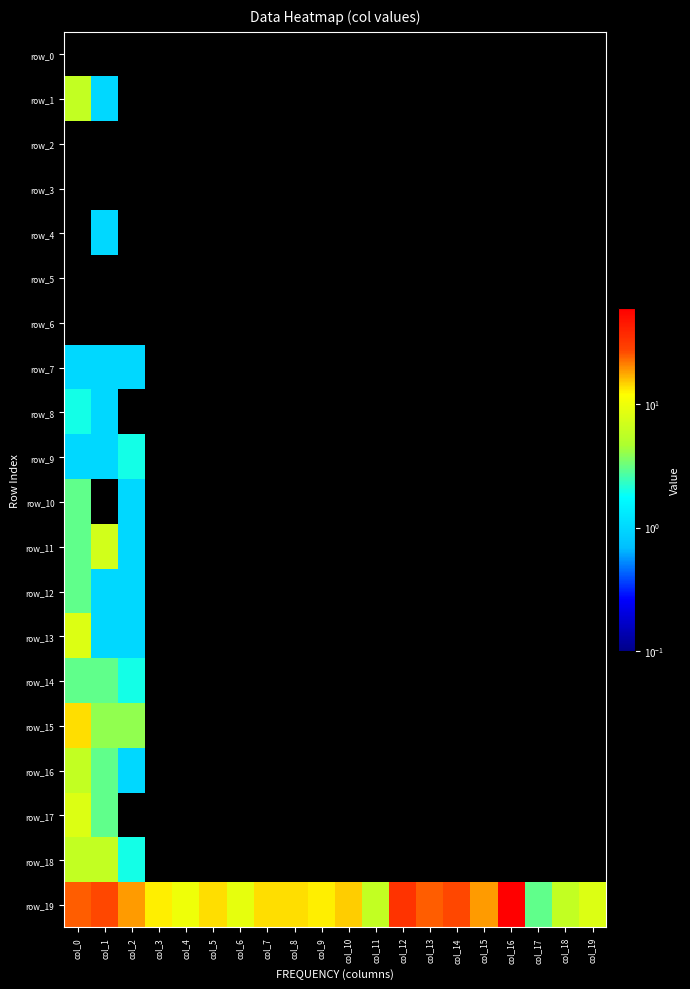

Where is row_9 nearest to the value 1?

col_0